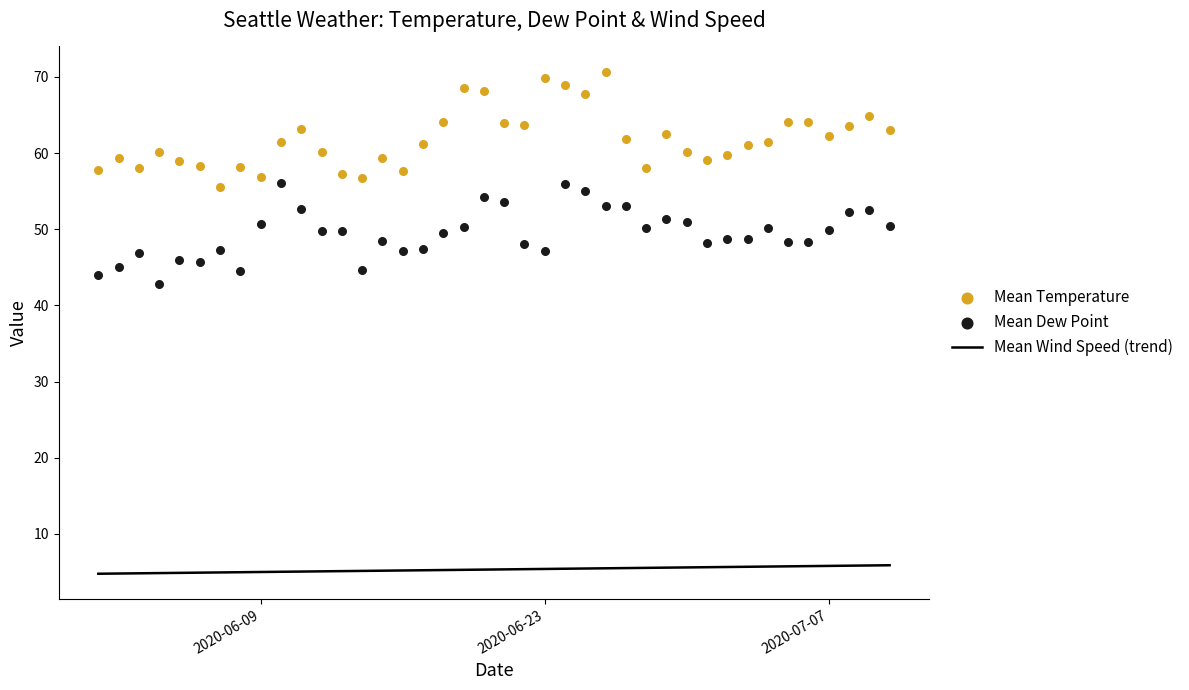

Which series has the largest Y range (max minus min)?

Mean Temperature